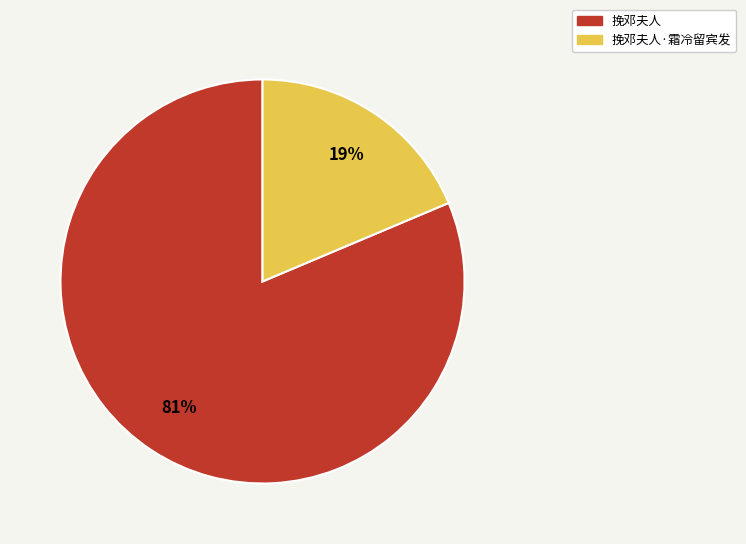

Is there a majority slice in this chart?

Yes